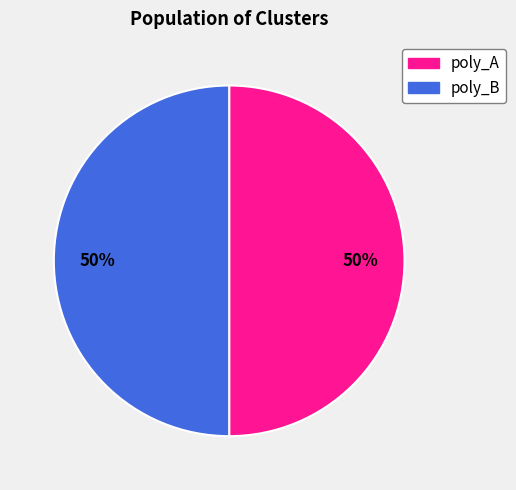

To the nearest percent, what is the average slice percentage?

50%